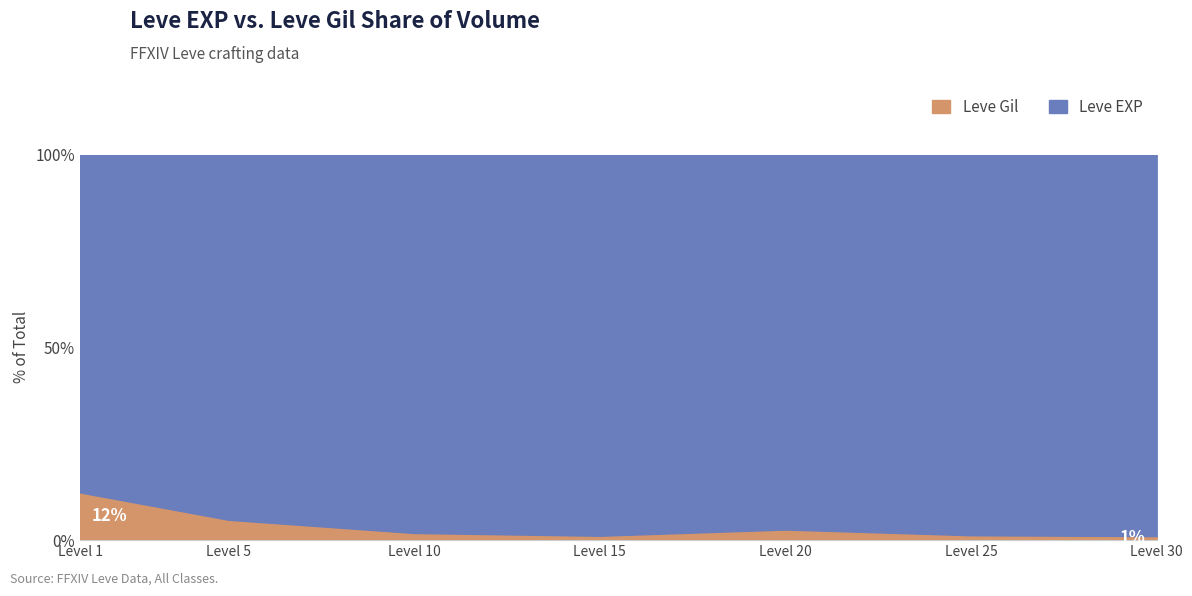

At 10, list the series in order from largest to smallest.

Leve EXP, Leve Gil